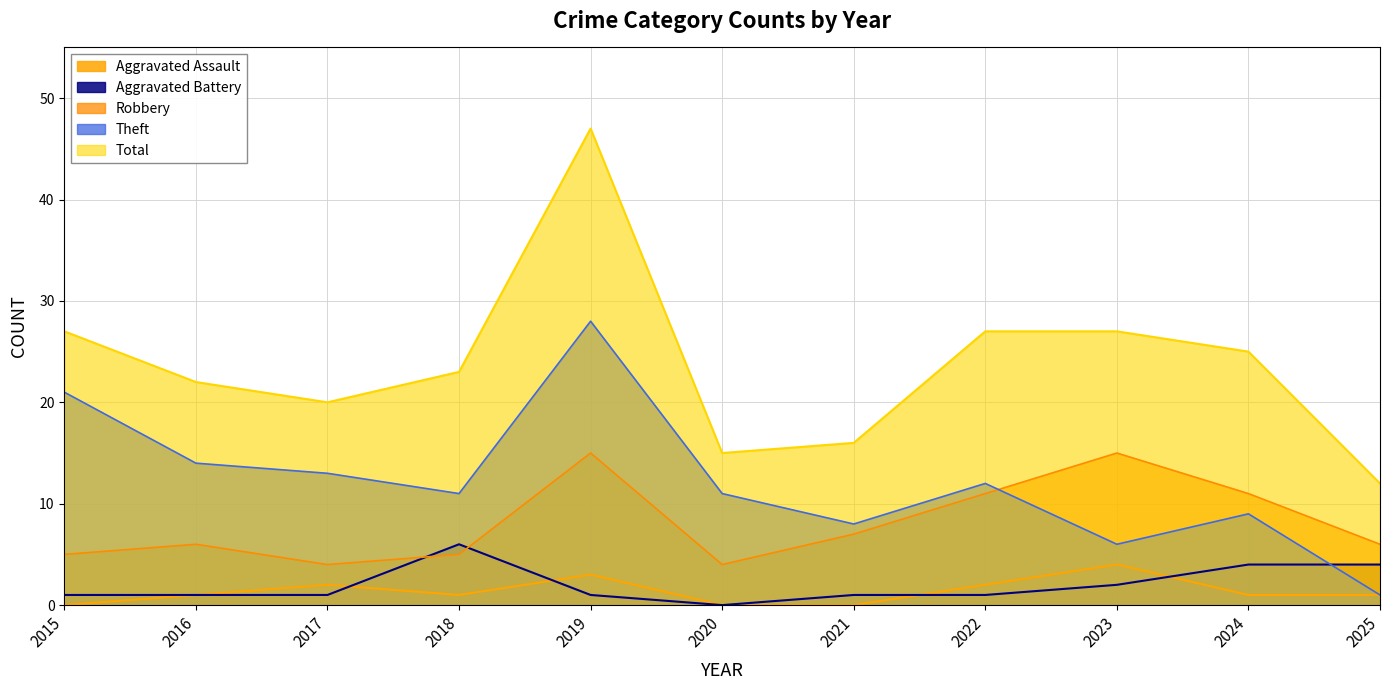

How many data points does each series have?

11